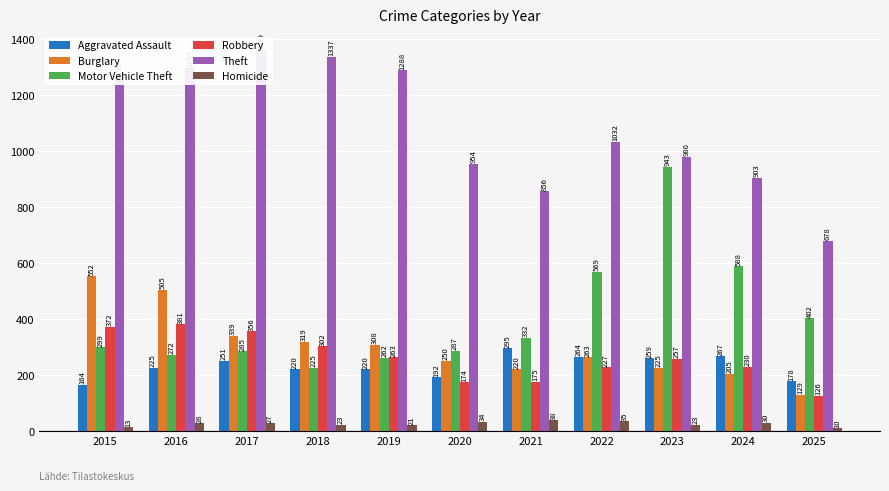

The Theft series shows 1337 at 2018. True or false?

True